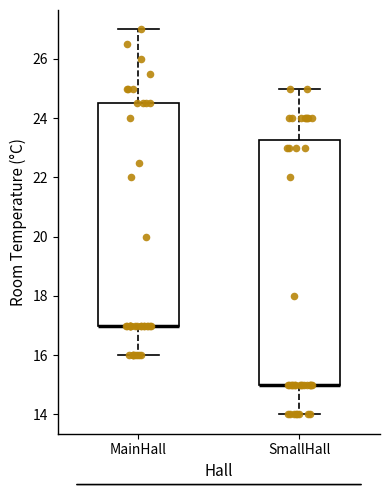

Where is the lower edge of the box for MainHall on the y-axis? The values are not printed on the chart, so give them approximately, as read against the axis.

17.0